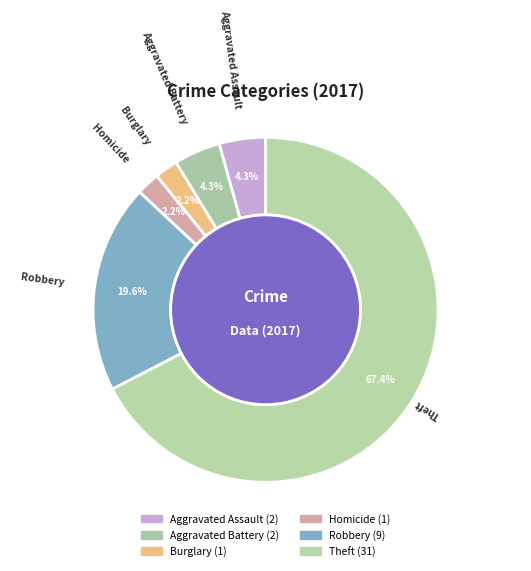

How many segments does this pie chart have?

6